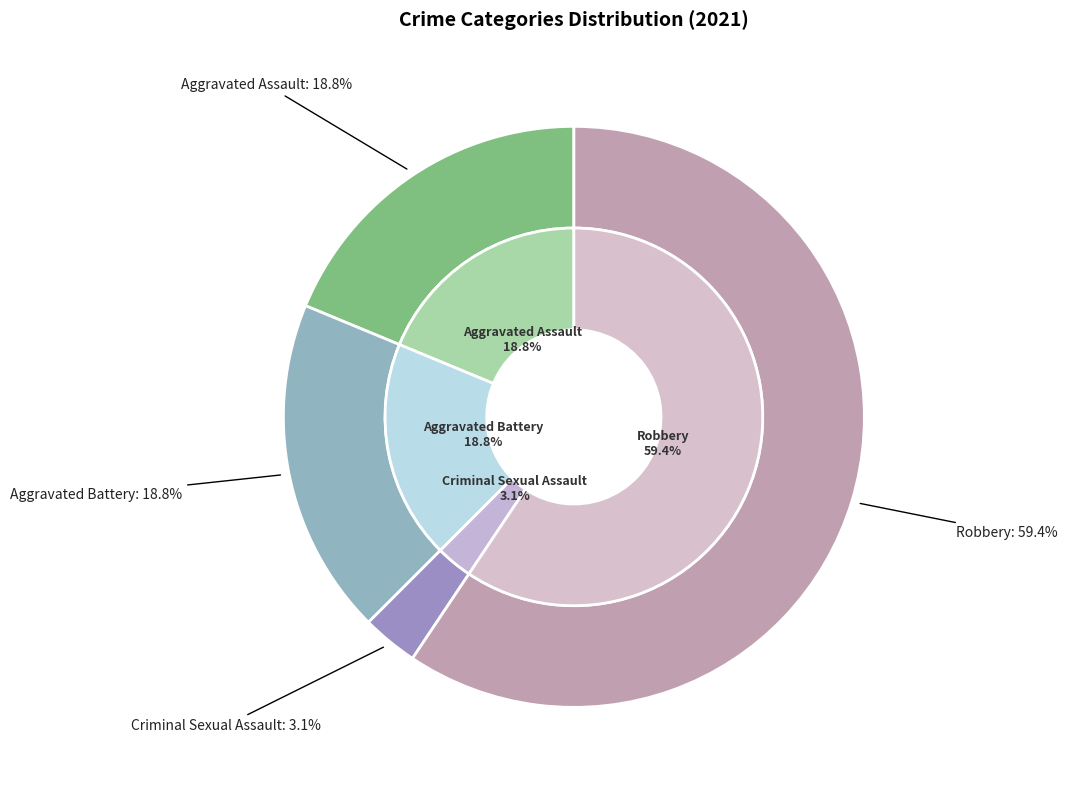

To the nearest percent, what percentage of the pie is Aggravated Assault?

19%